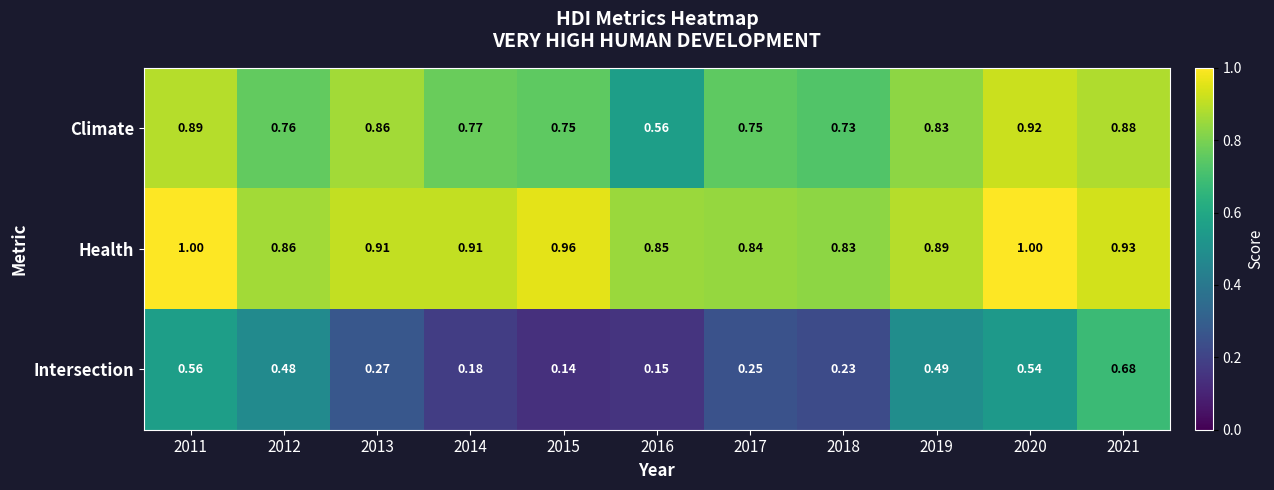

Is the value of Health at 2014 greater than the value of Intersection at 2015?

Yes